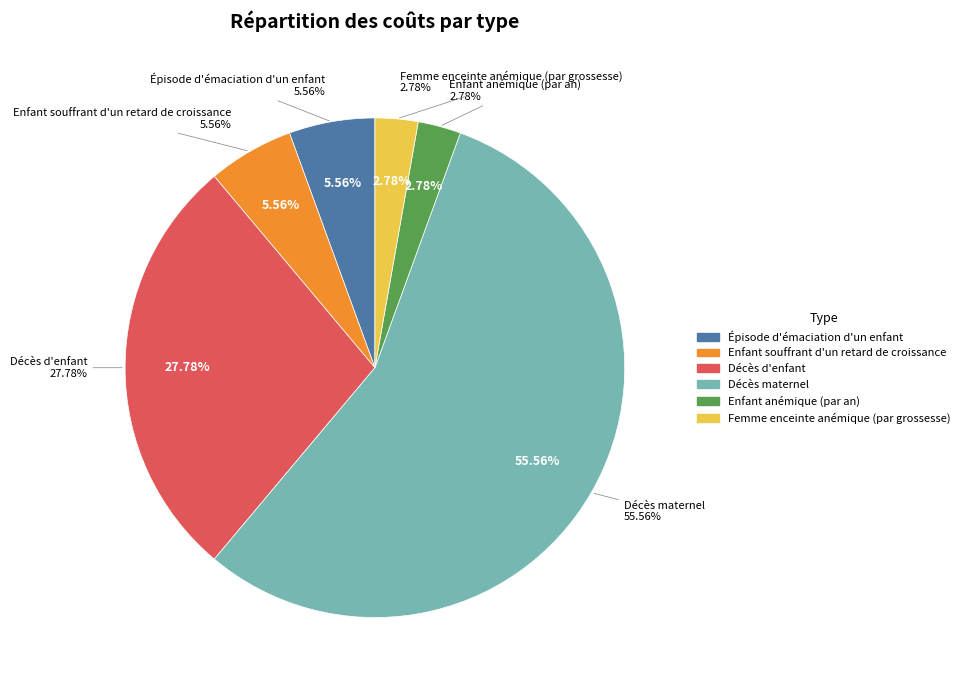

To the nearest percent, what is the difference between the largest and smallest slice percentages?

53%